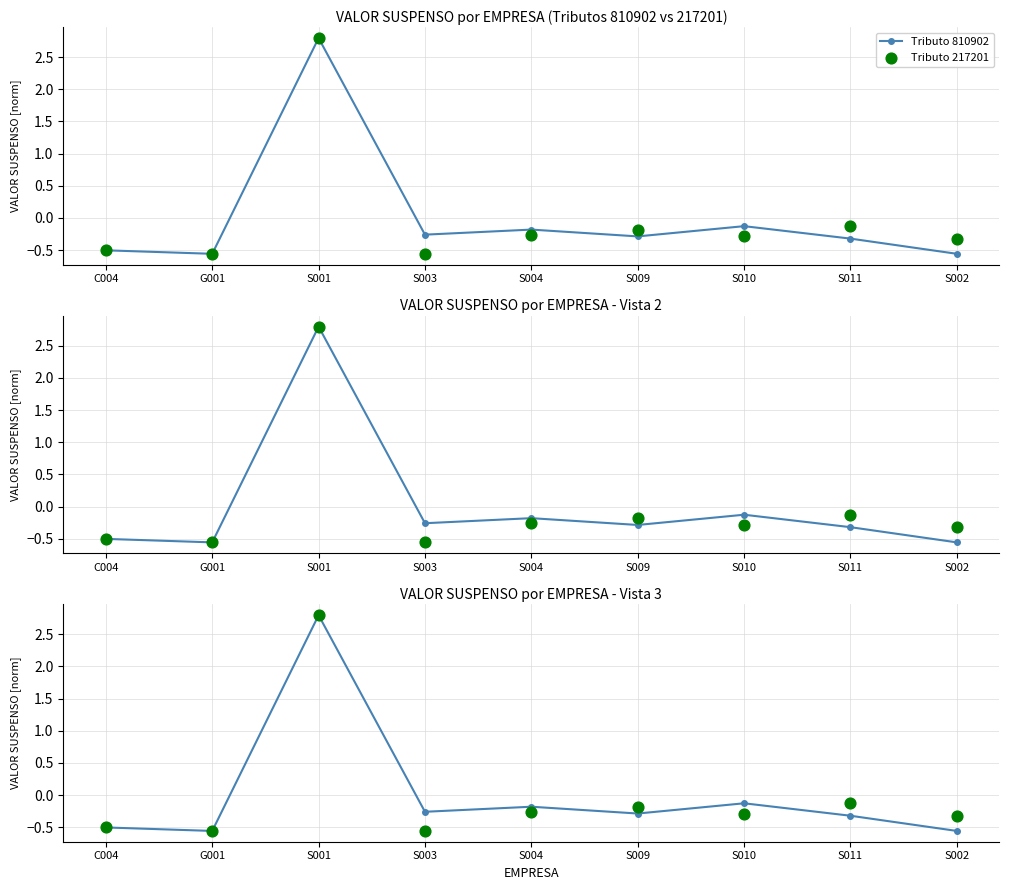

At how many categories does at least one series exceed 0?

1